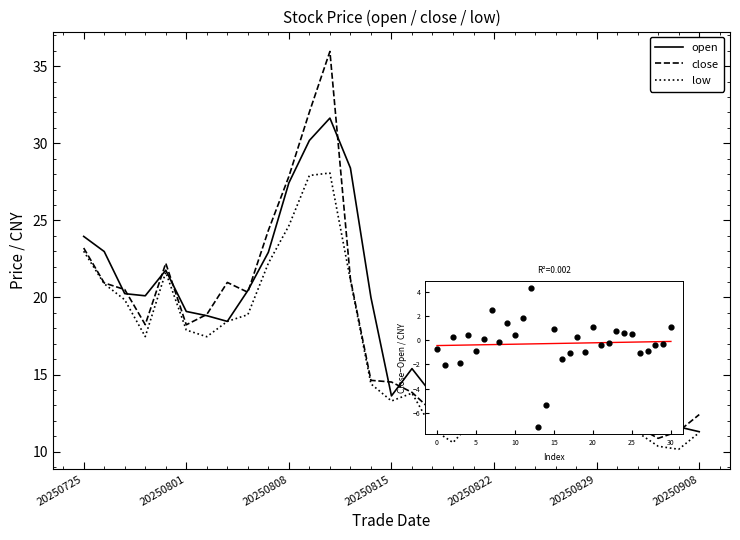

Which series has the largest range (max minus min)?

close